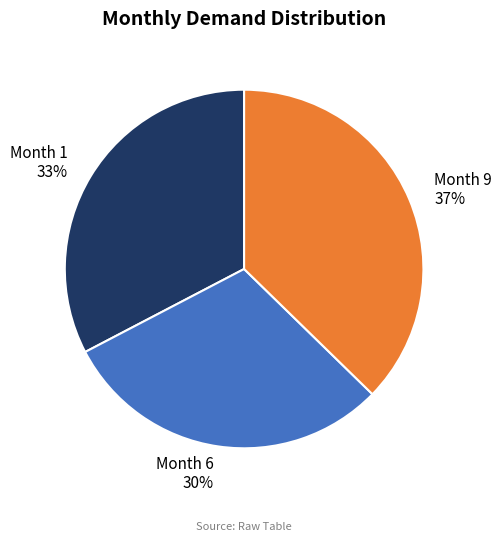

To the nearest percent, what is the difference between the largest and smallest slice percentages?

7%